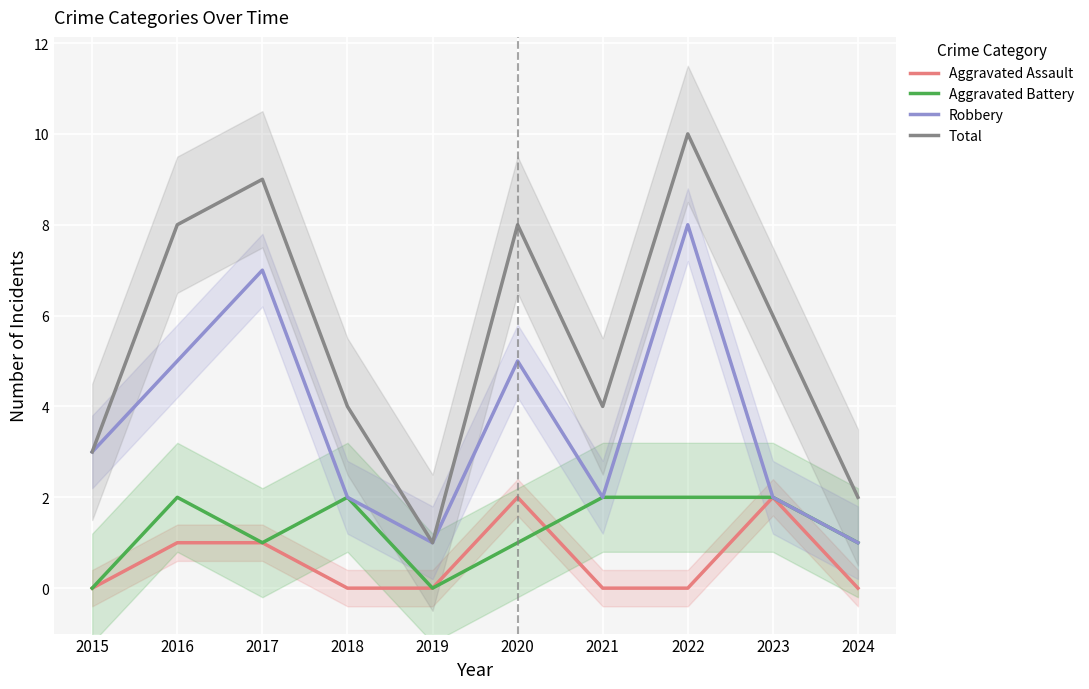

At how many categories does at least one series exceed 1?

9